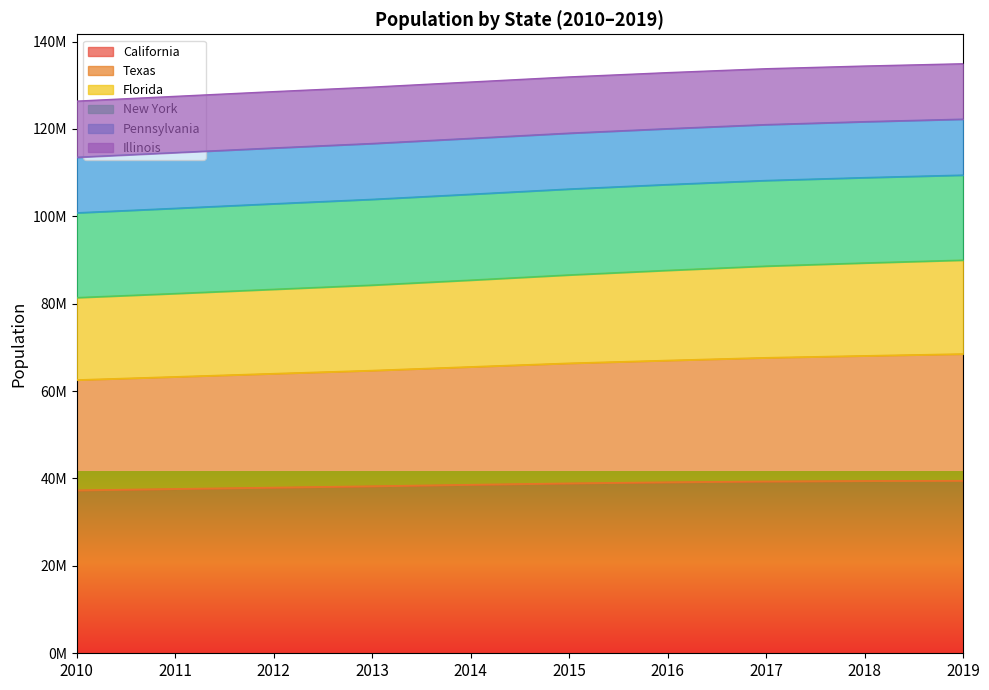

List the labels in order of California value, smallest first.

2010, 2011, 2012, 2013, 2014, 2015, 2016, 2017, 2018, 2019